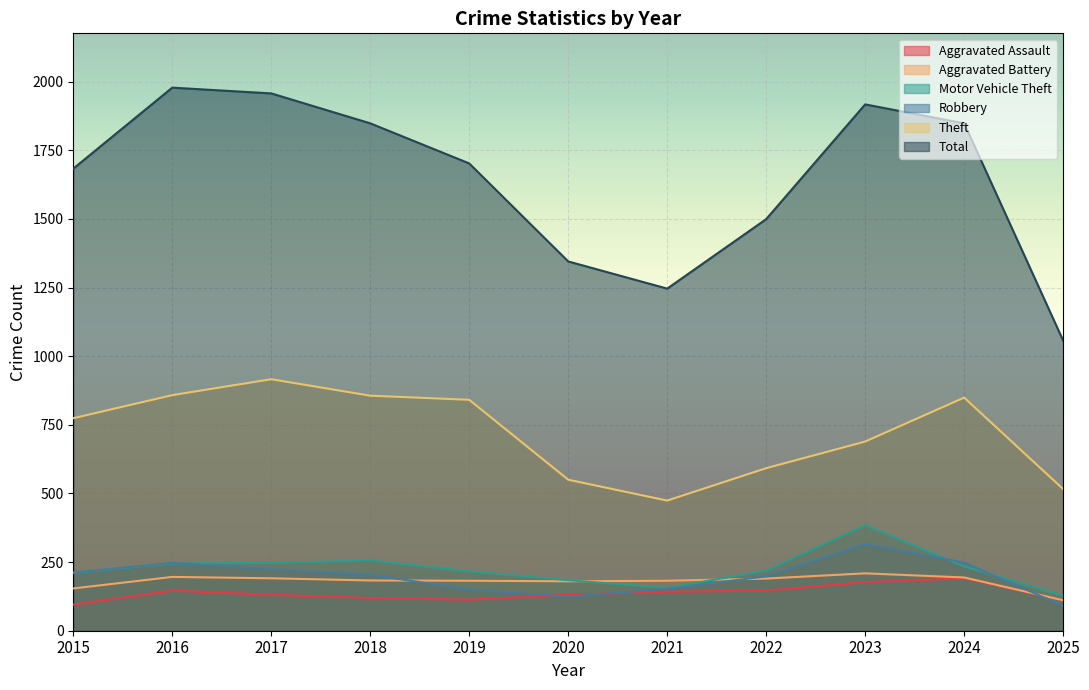

What is the highest value of the Aggravated Assault series?

191